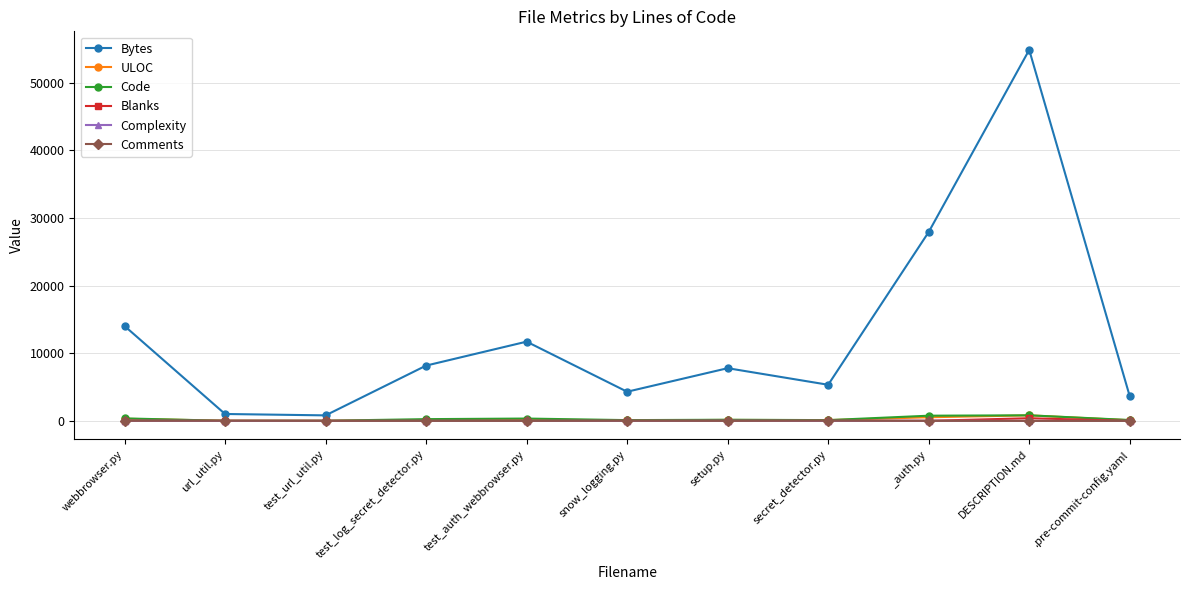

Read the Comments value at setup.py, to the nearest 10.

10